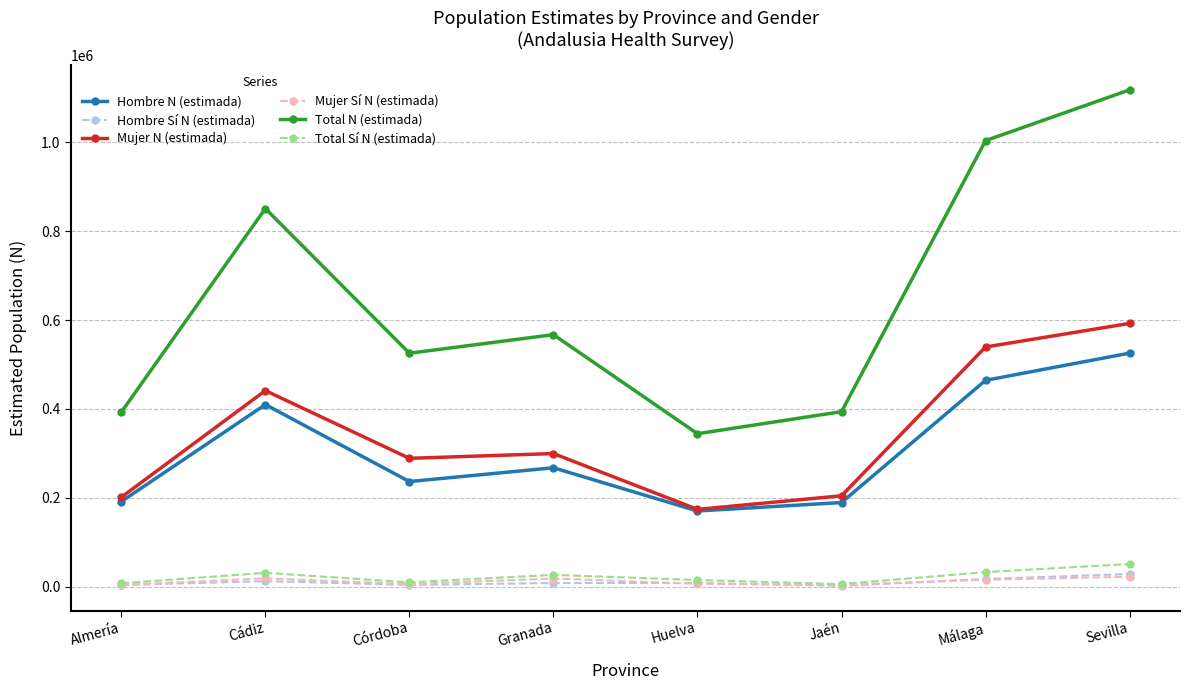

In Mujer N (estimada), how many points are higher than both neighbors (excluding endpoints)?

2